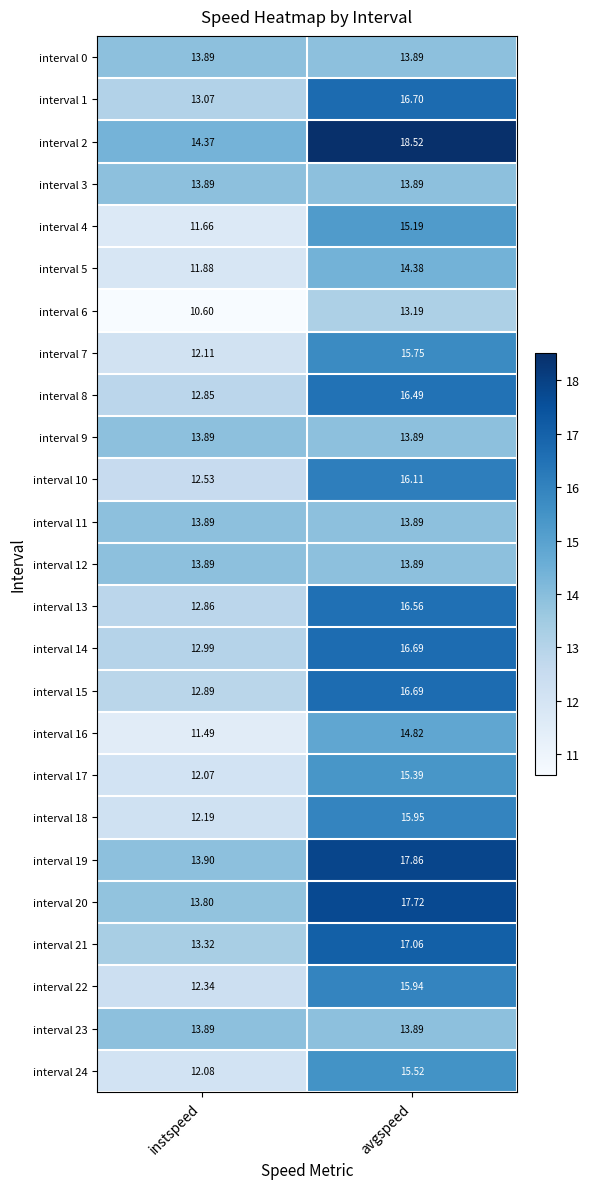

At which label does interval 17 reach its minimum?

instspeed